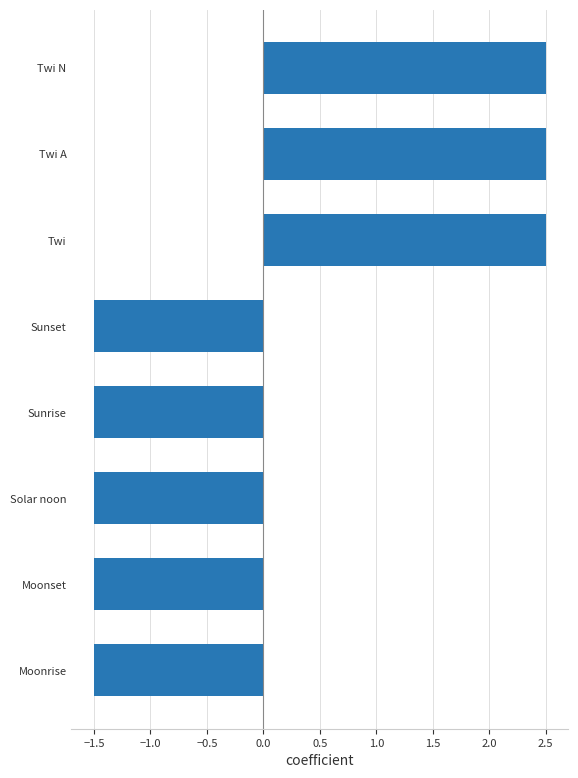

True or false: the data shows 2.5 at Twi A.

True